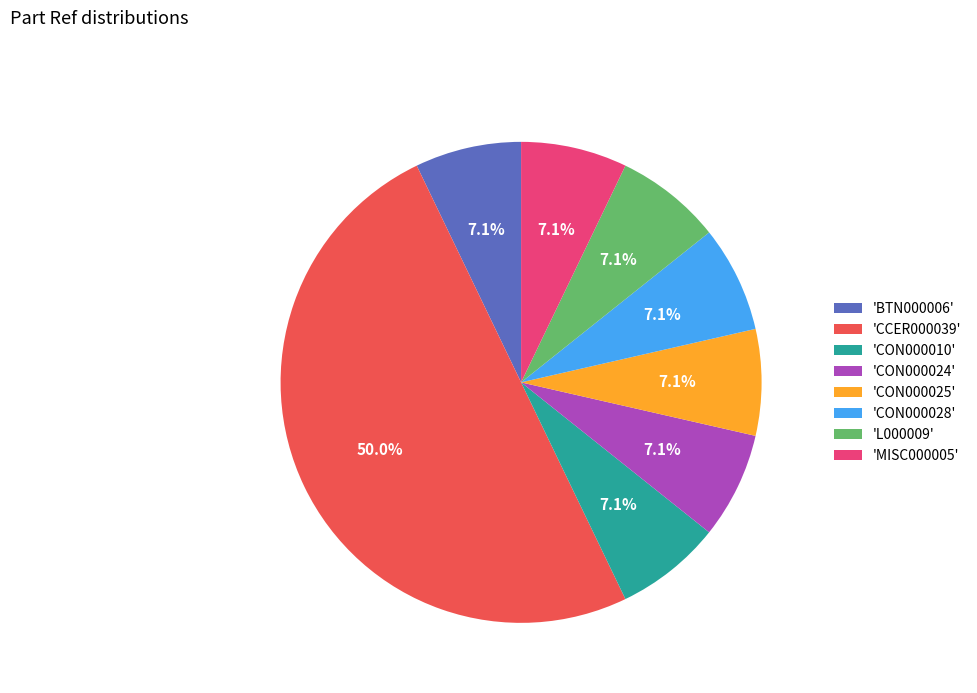

To the nearest percent, what is the average slice percentage?

12%